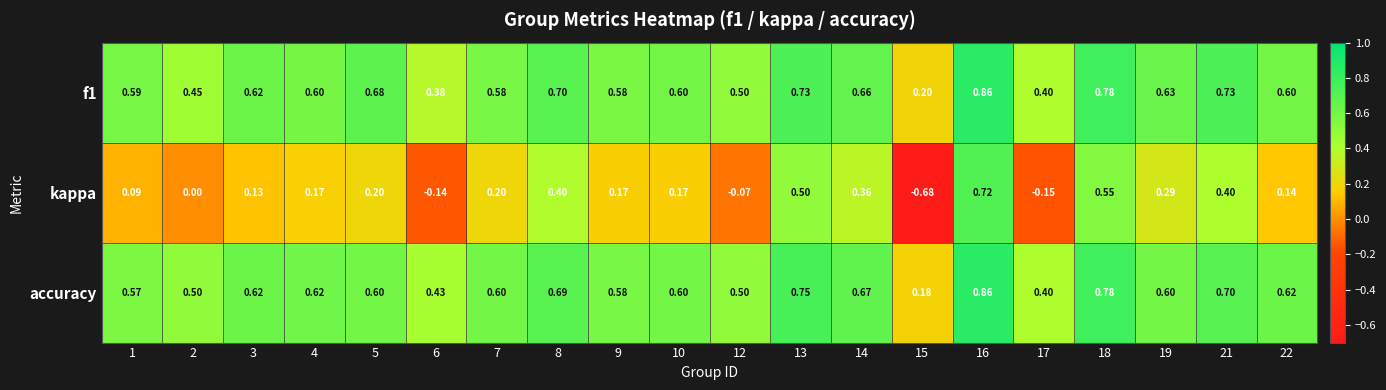

Is the value of kappa at 14 greater than the value of accuracy at 1?

No